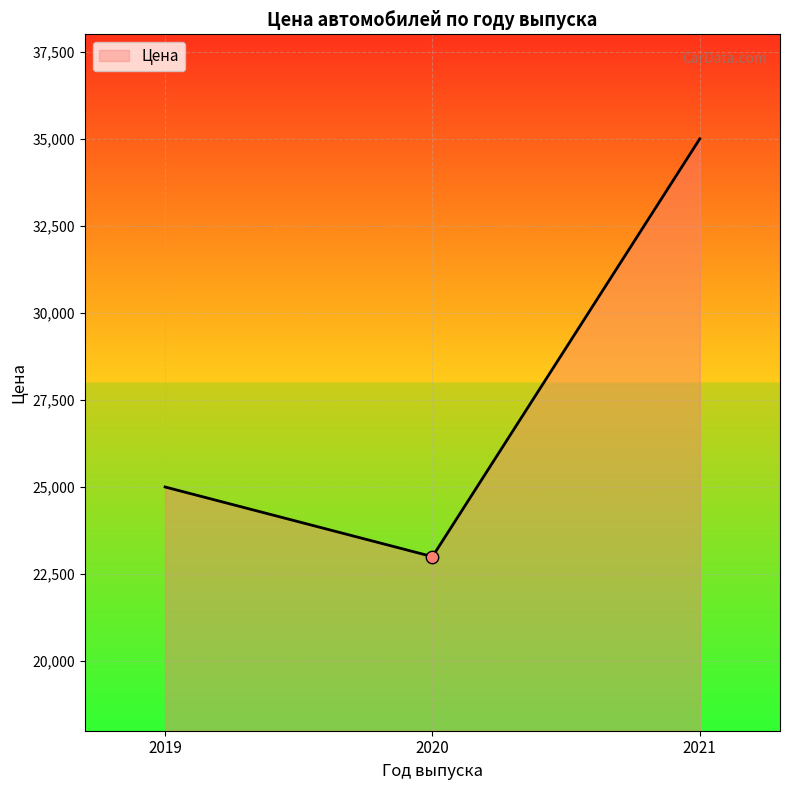

What is the ratio of the value at 2020 to the value at 2021?

0.7